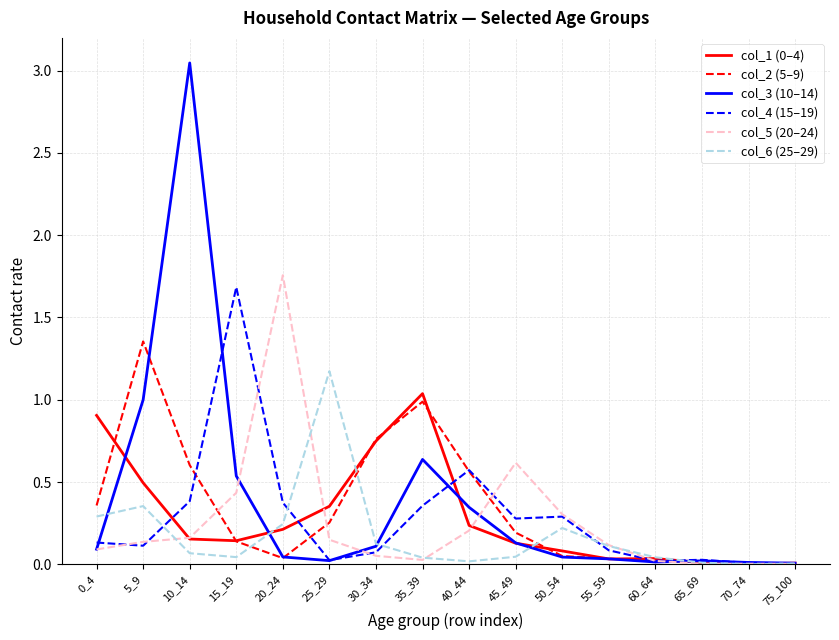

Which category has the highest value across all series?

10_14